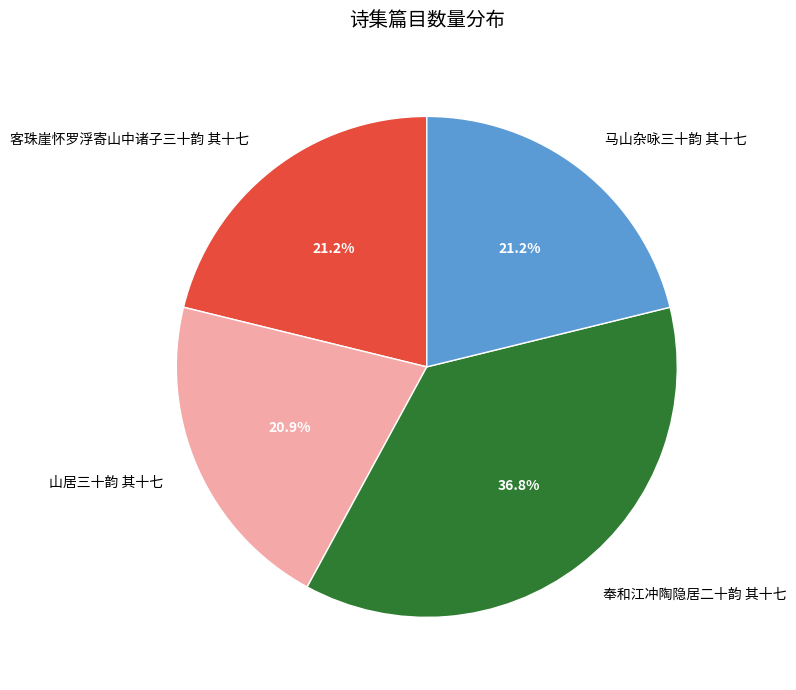

Which slice is the largest?

奉和江冲陶隐居二十韵 其十七